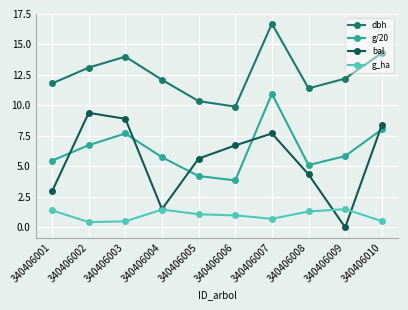

What is the value of the dbh point at the 3rd from the left?

14.0